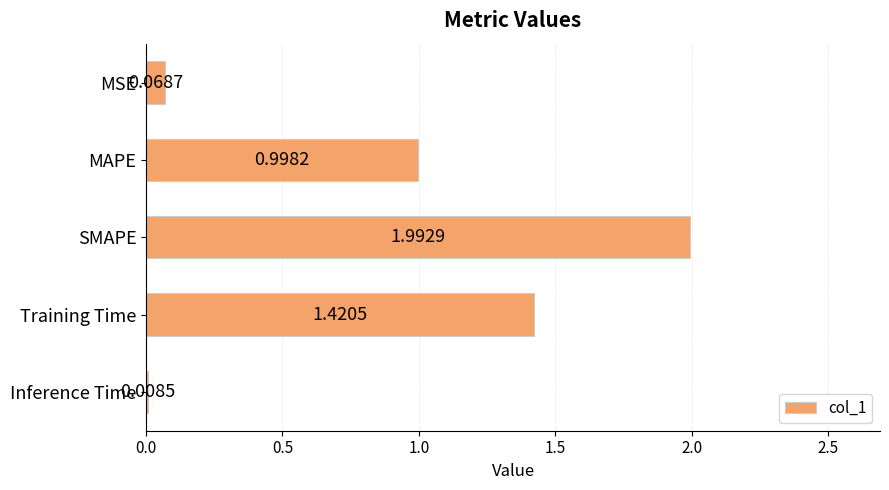

Which has a higher value, MAPE or Training Time?

Training Time